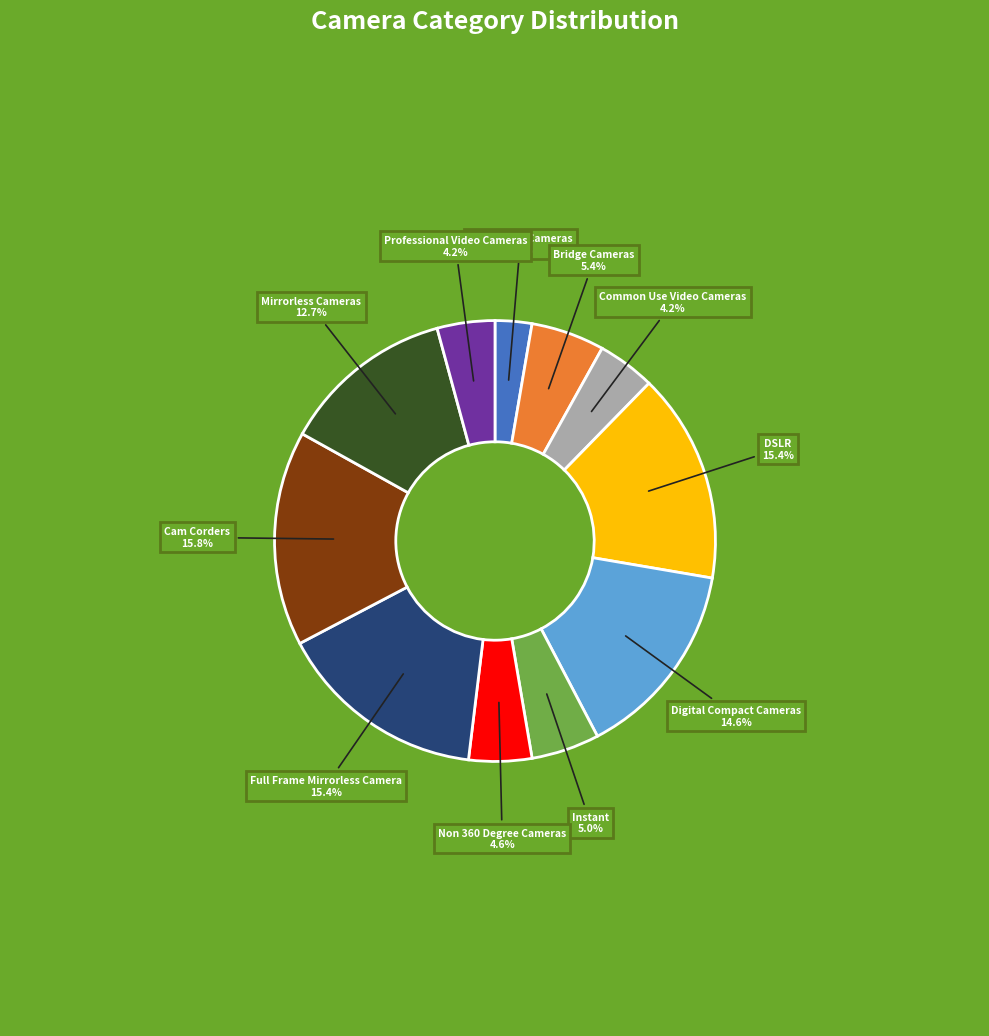

Is Non 360 Degree Cameras the majority of the pie?

No